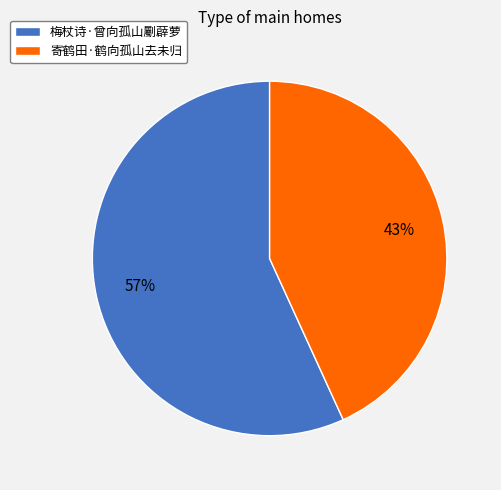

True or false: 梅杖诗·曾向孤山劚薜萝 accounts for 57% of the total.

True